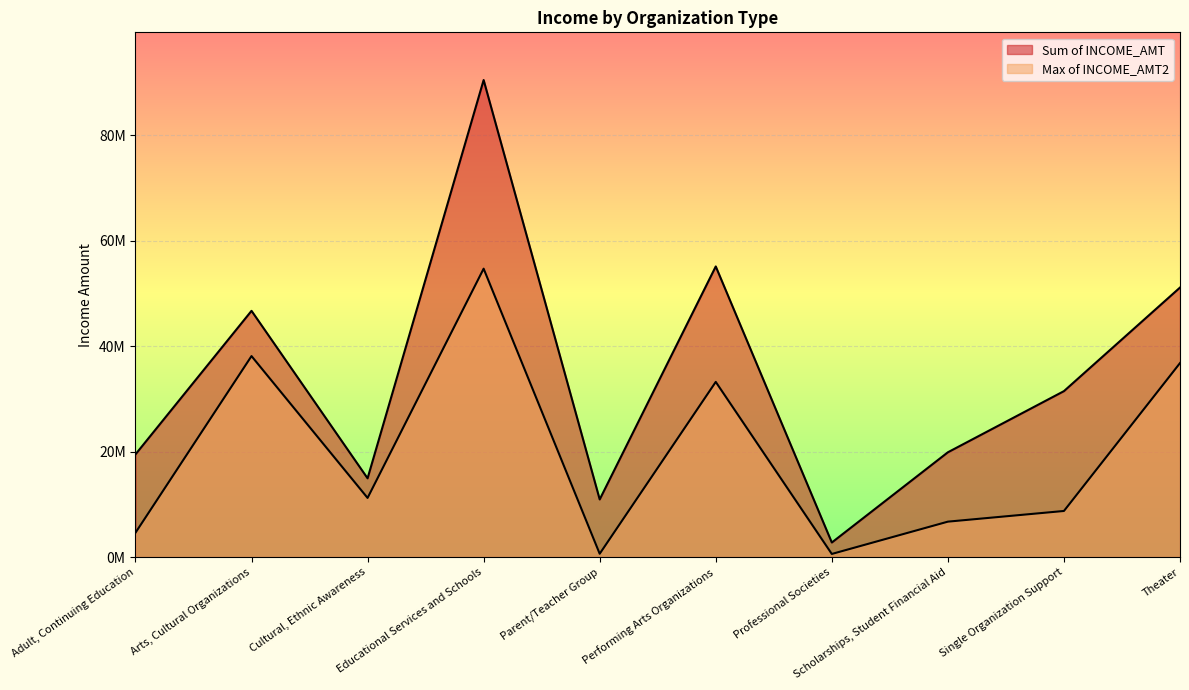

Does the chart display data point markers on the line(s)?

No